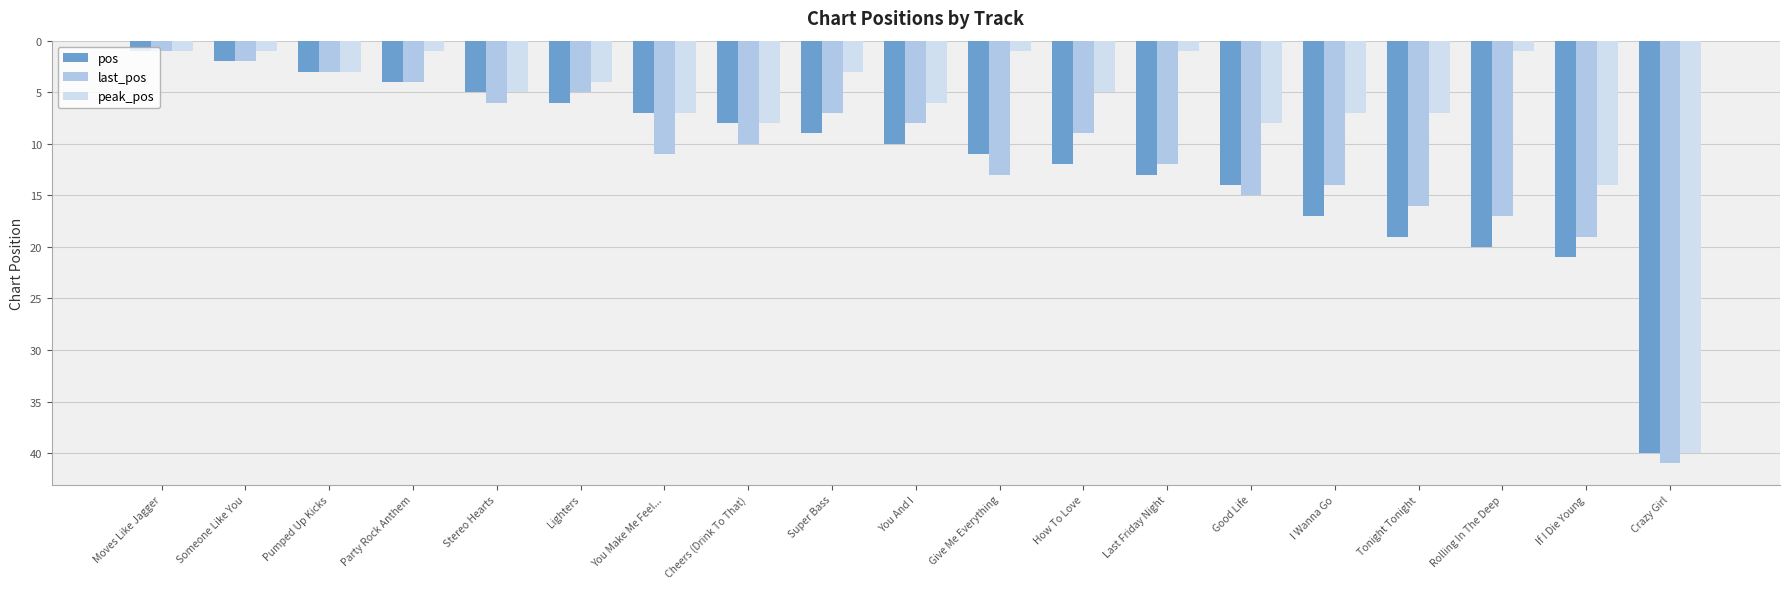

What is the difference between the second highest and minimum values in the pos series?

20